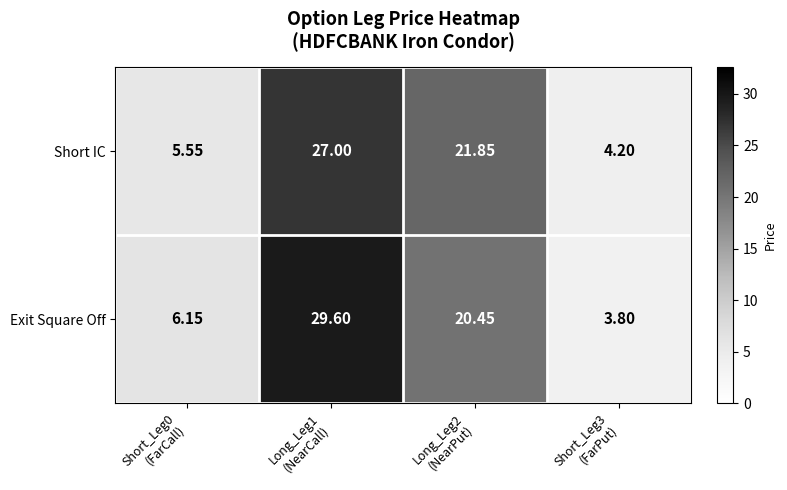

Which series has the largest total across all categories?

Exit Square Off